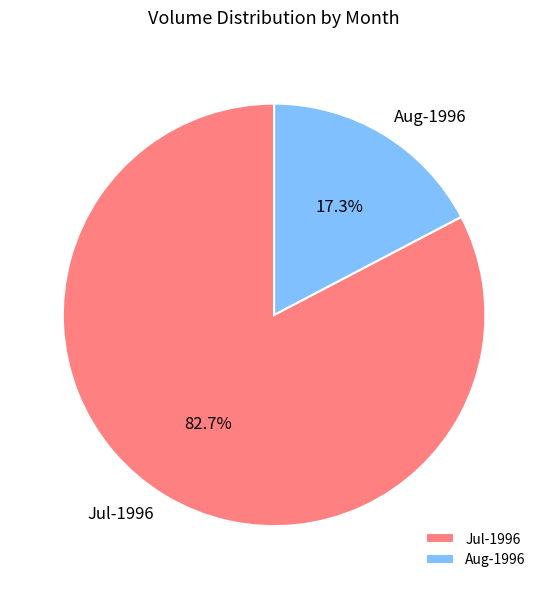

What is the ratio of the value at Jul-1996 to the value at Aug-1996?

4.8